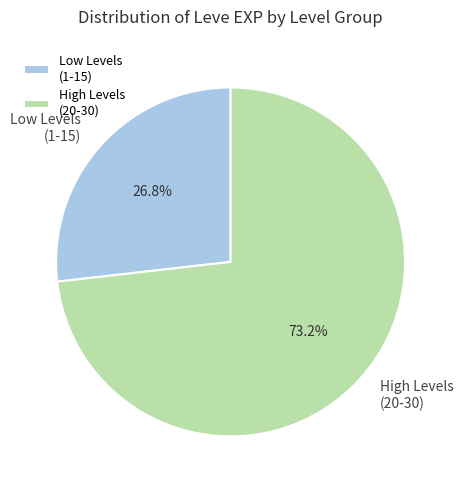

Is there any slice that represents more than half of the pie?

Yes